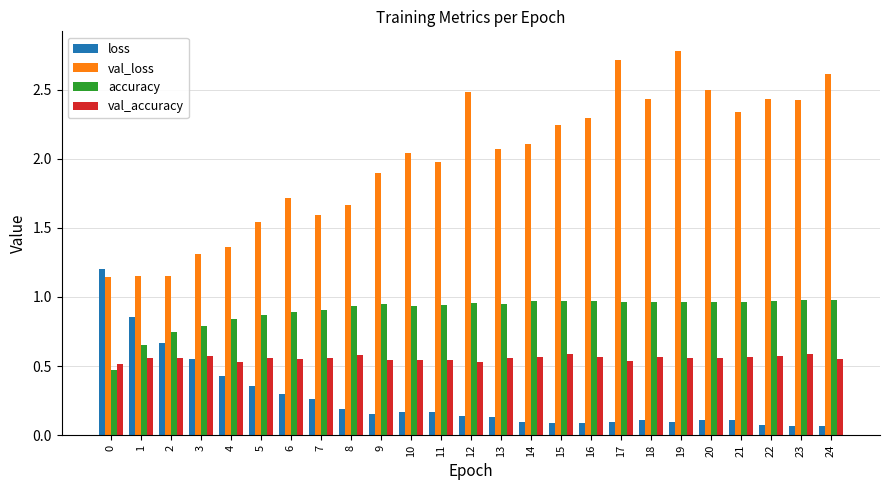

What is the sum of all val_accuracy values?

13.9